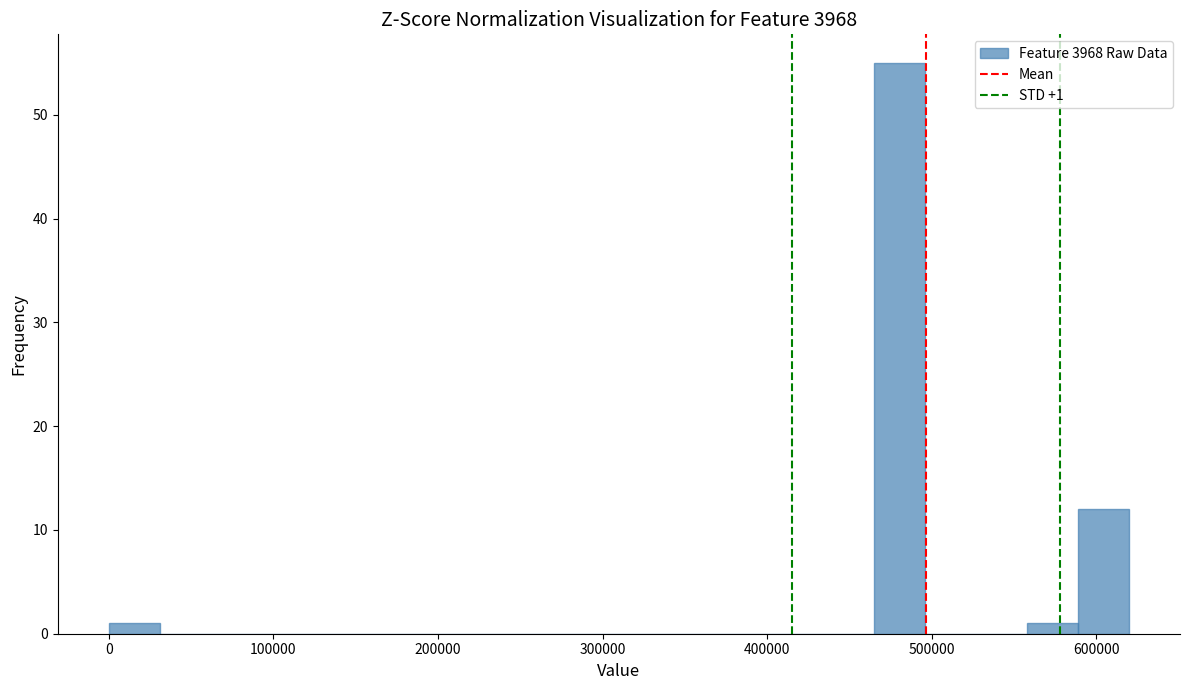

Around what value on the x-axis is the tallest bar? Give the approximate position of its centre, as read against the axis.

480000